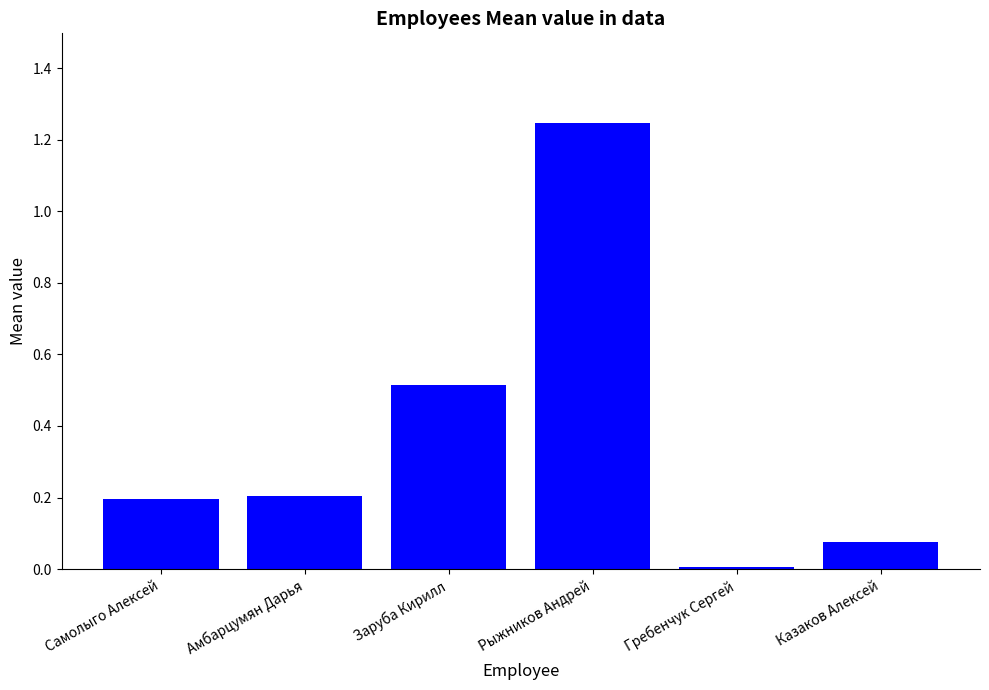

Is it true that the value at Гребенчук Сергей is 0.0?

True